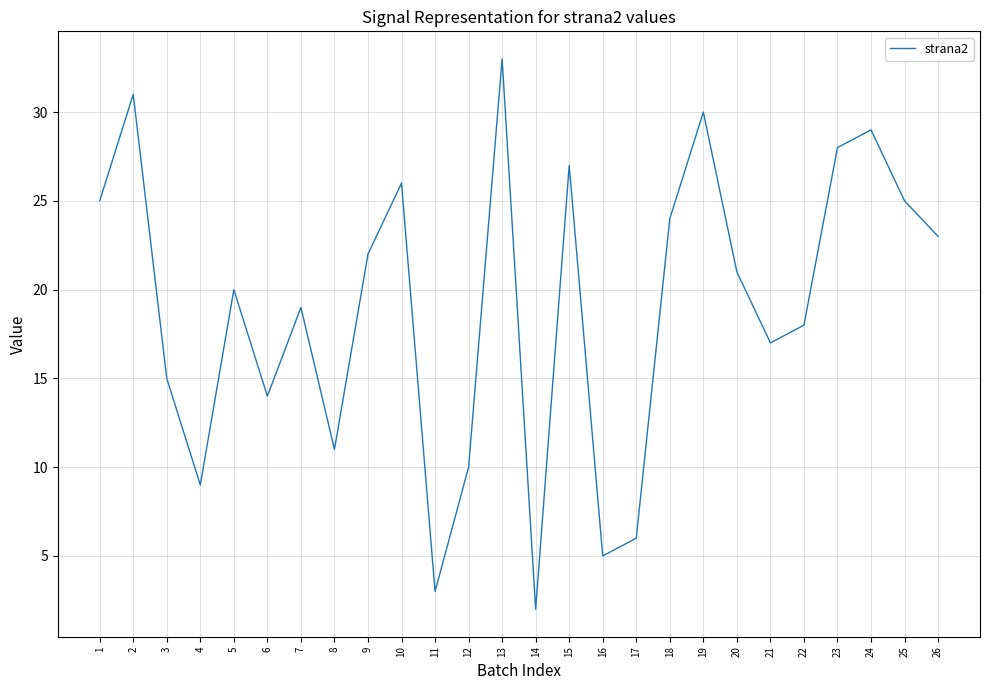

What is the difference between the maximum and second lowest values?

30